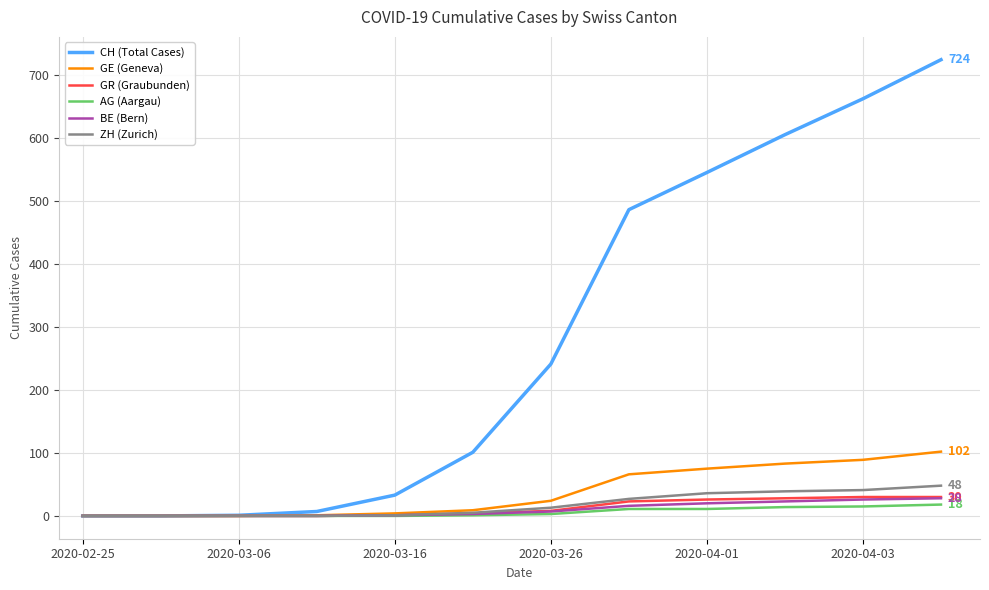

What is the maximum value shown in the chart?

724